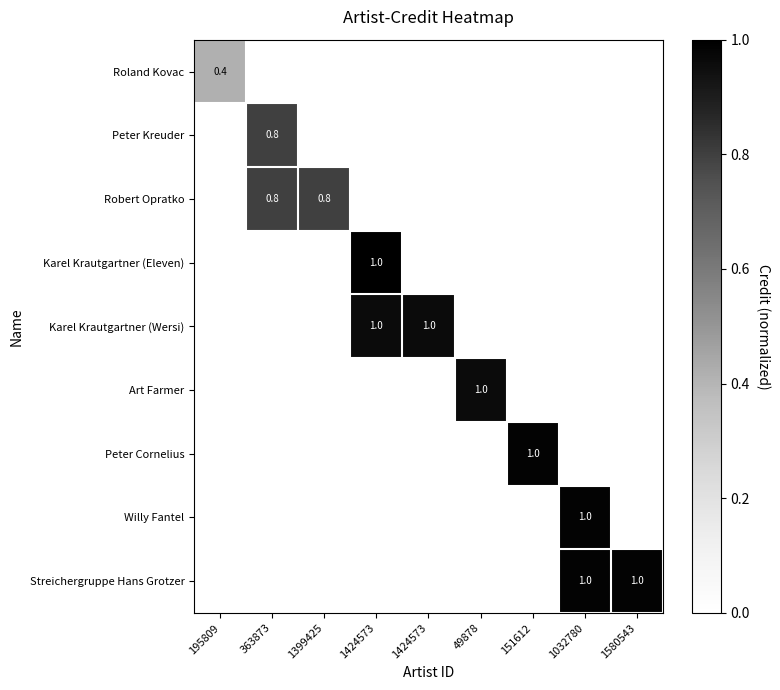

Is the value of Karel Krautgartner (Wersi) at 49878 greater than the value of Streichergruppe Hans Grotzer at 195809?

No